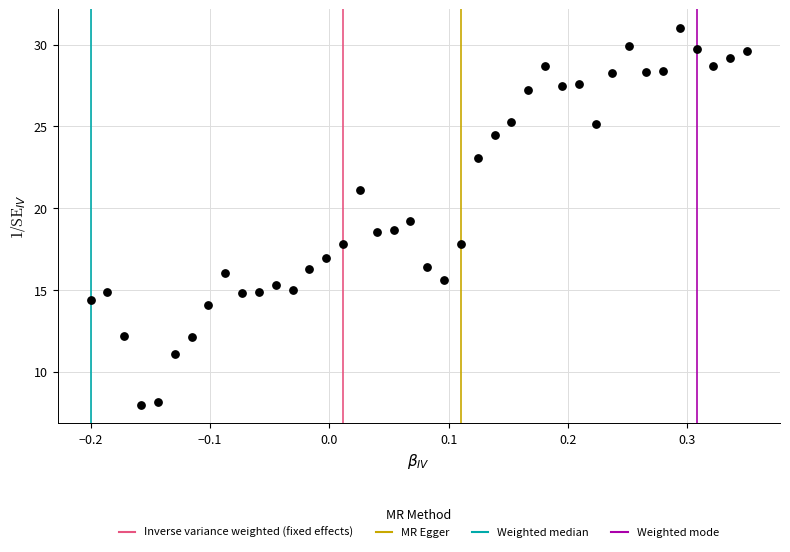

What is the range of X values (max minus min)?

0.6